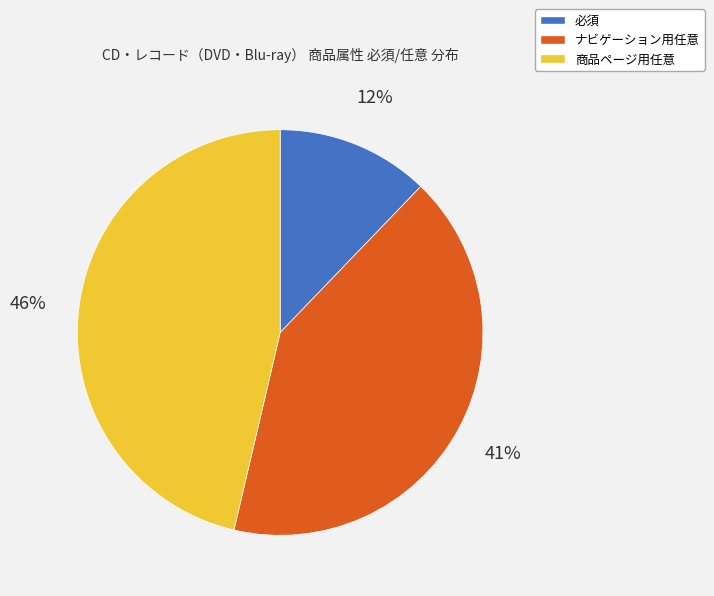

Is there any slice that represents more than half of the pie?

No